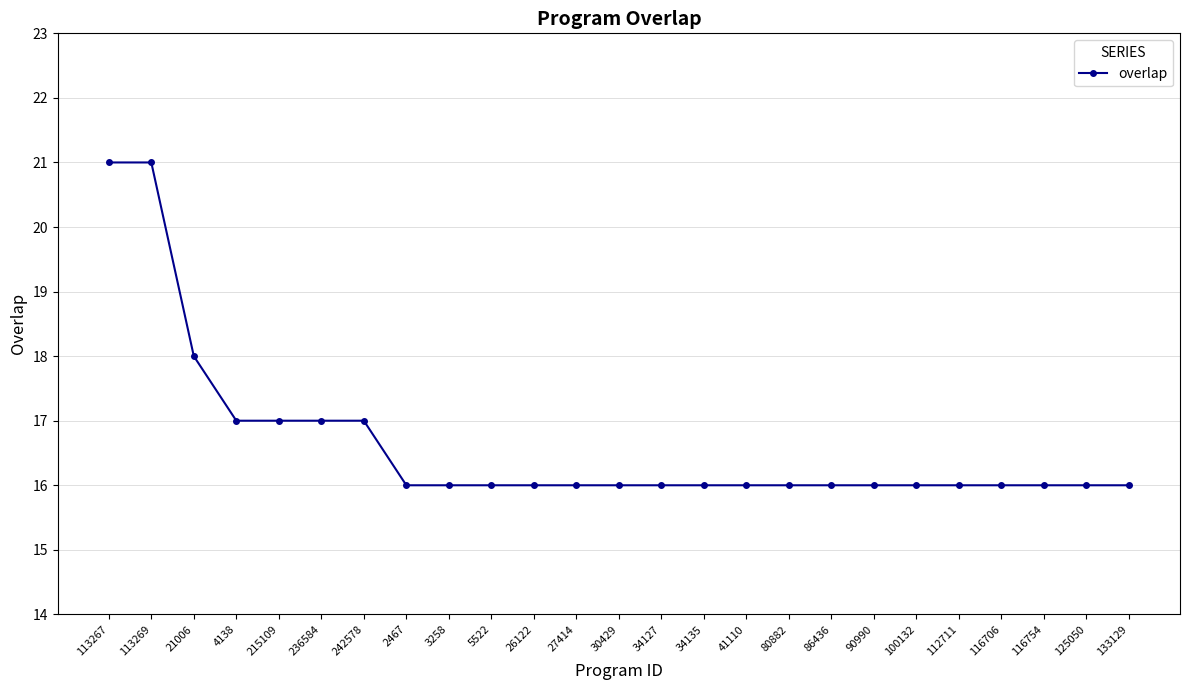

Approximately how many times larger is the value at 113269 compared to 236584?

1.2